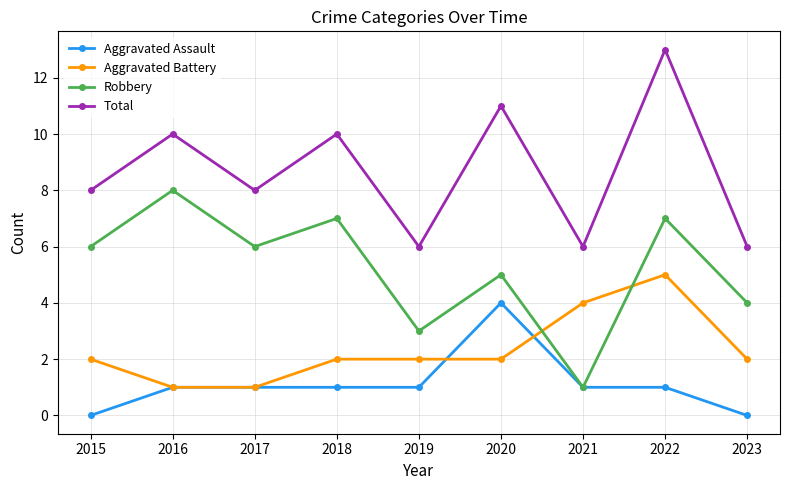

Rank the series by their maximum value, from highest to lowest.

Total, Robbery, Aggravated Battery, Aggravated Assault